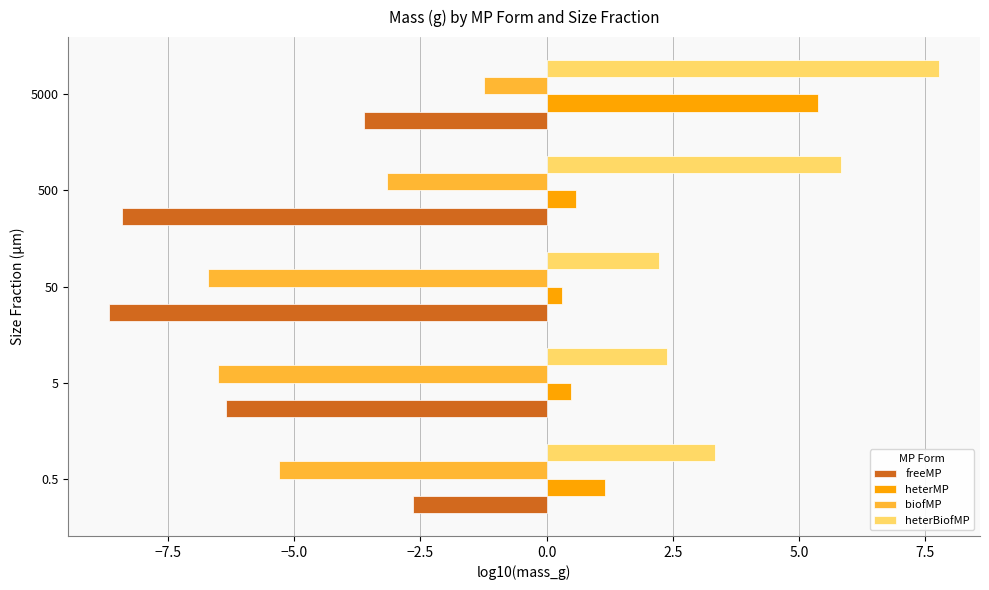

What is the average value of the heterMP series?

1.6